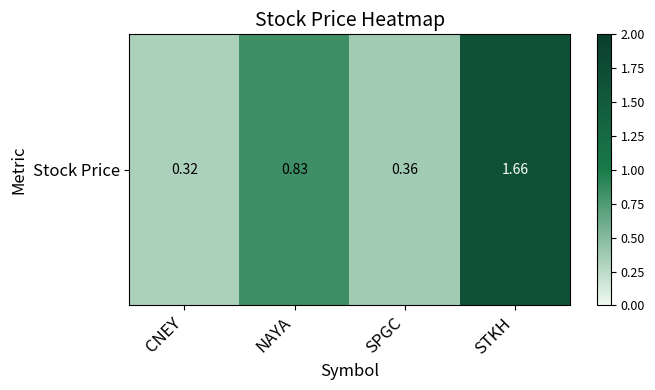

Rank the categories by value from lowest to highest.

CNEY, SPGC, NAYA, STKH